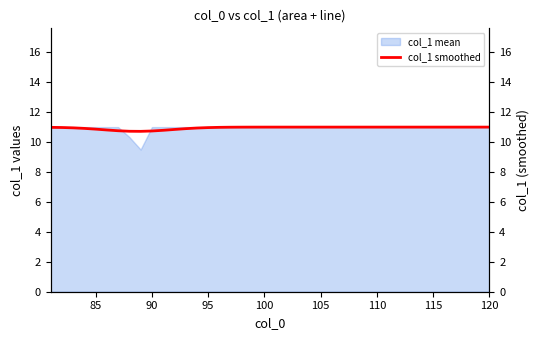

The value at 37 is 6.5. True or false?

False